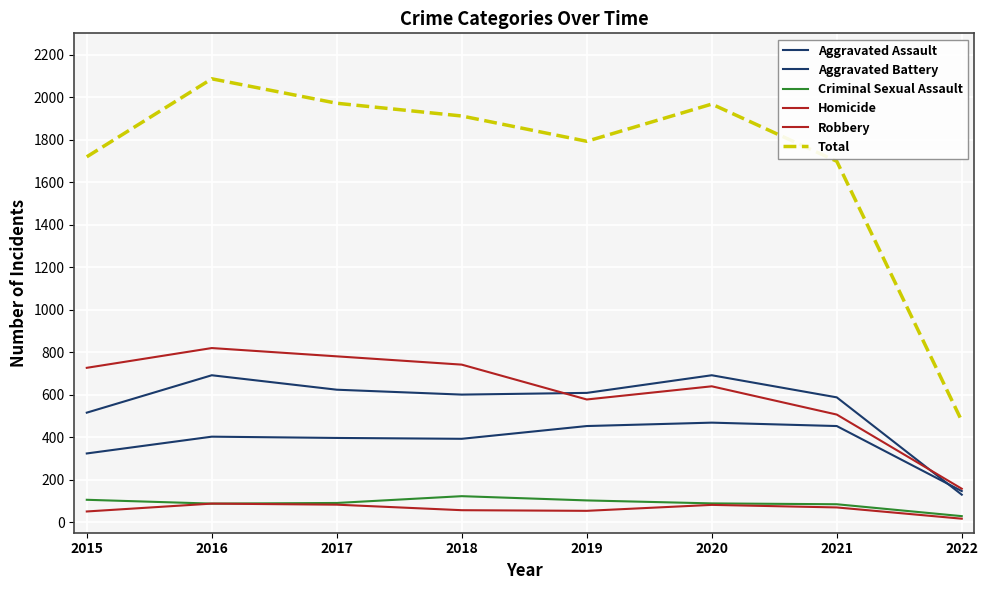

What is the approximate value of Total at 2015, to the nearest 50?

1700